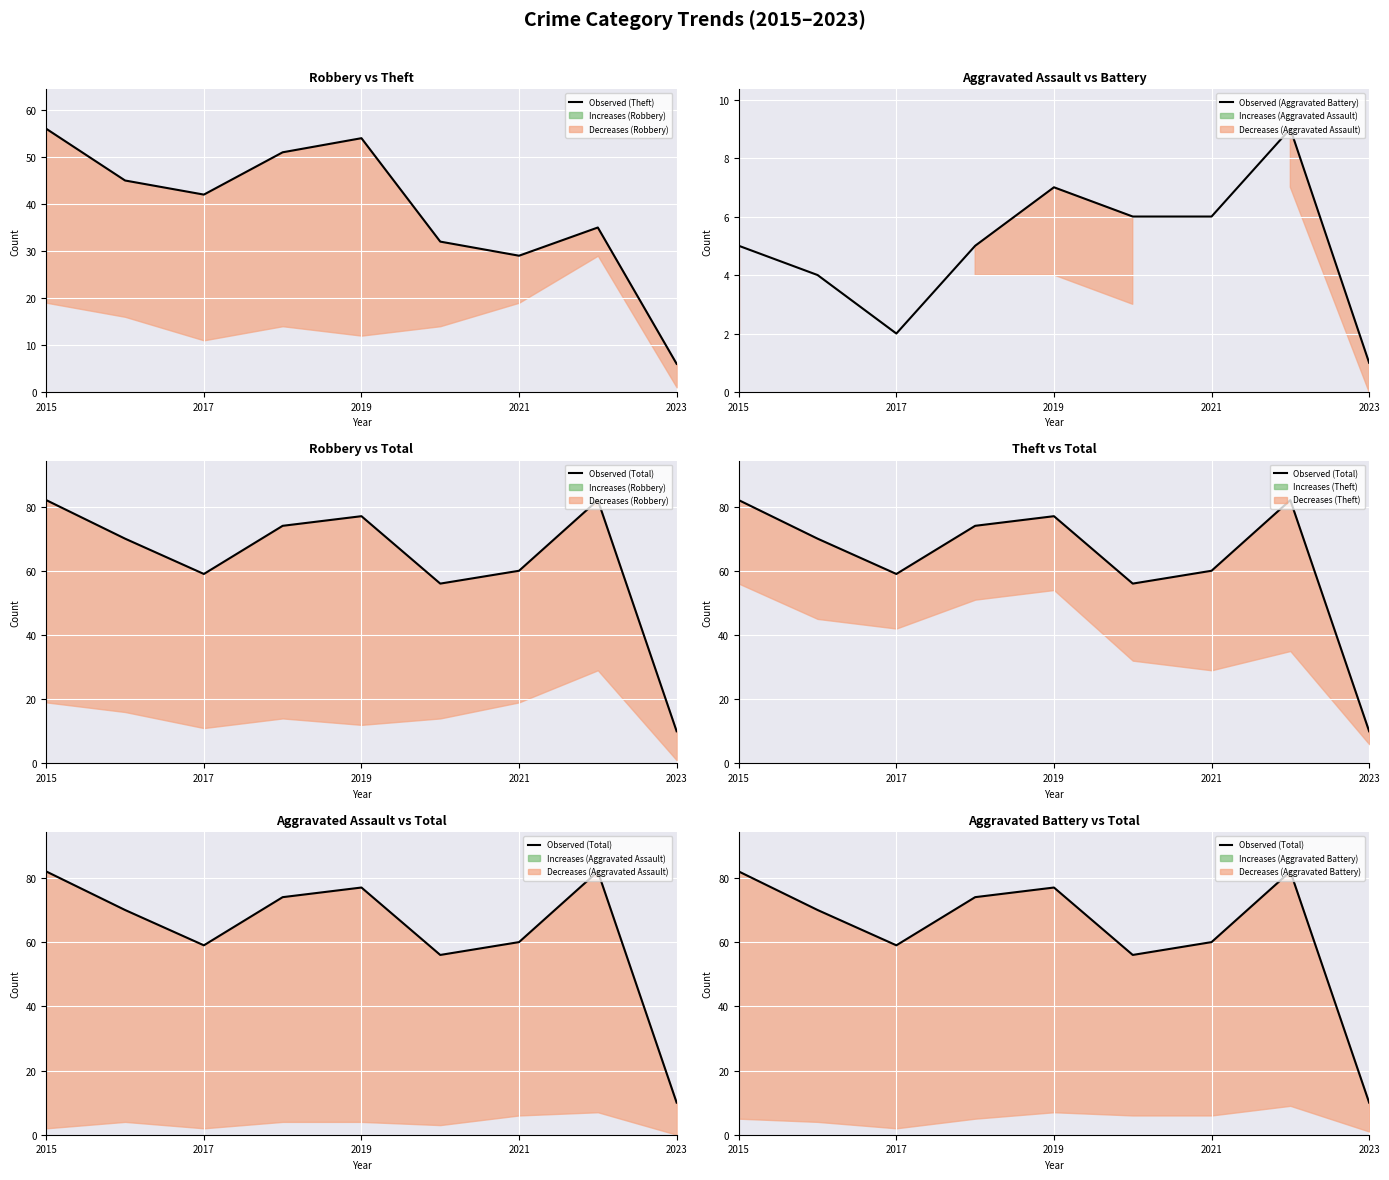

True or false: Observed (Aggravated Battery) has a value of 2 at 2017.

True